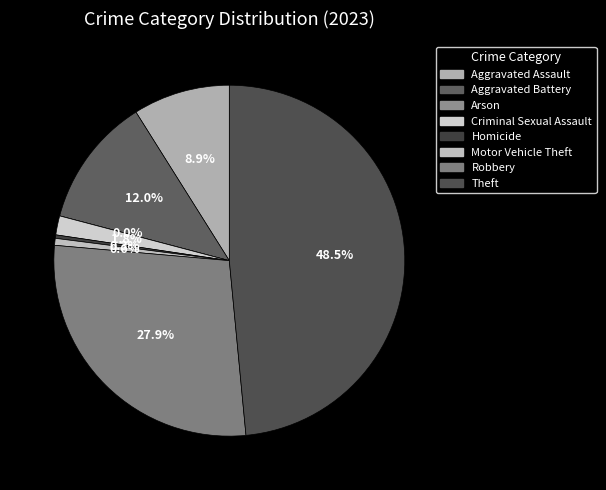

To the nearest percent, what is the difference between the largest and smallest slice percentages?

48%